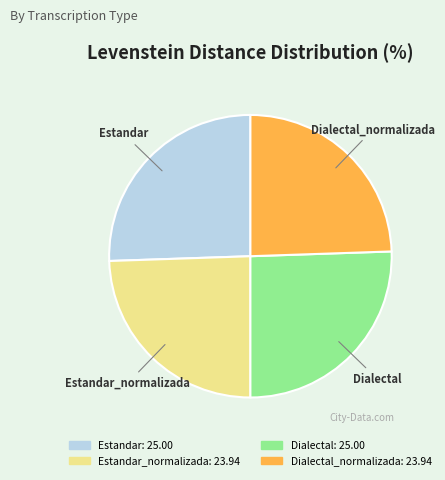

Is there a majority slice in this chart?

No